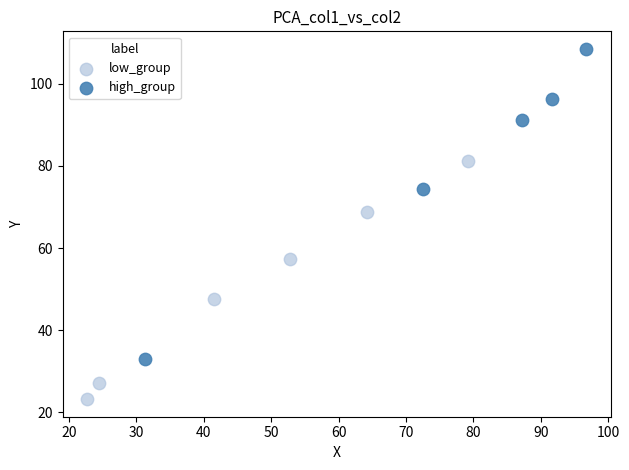

Which series reaches the maximum Y coordinate?

high_group